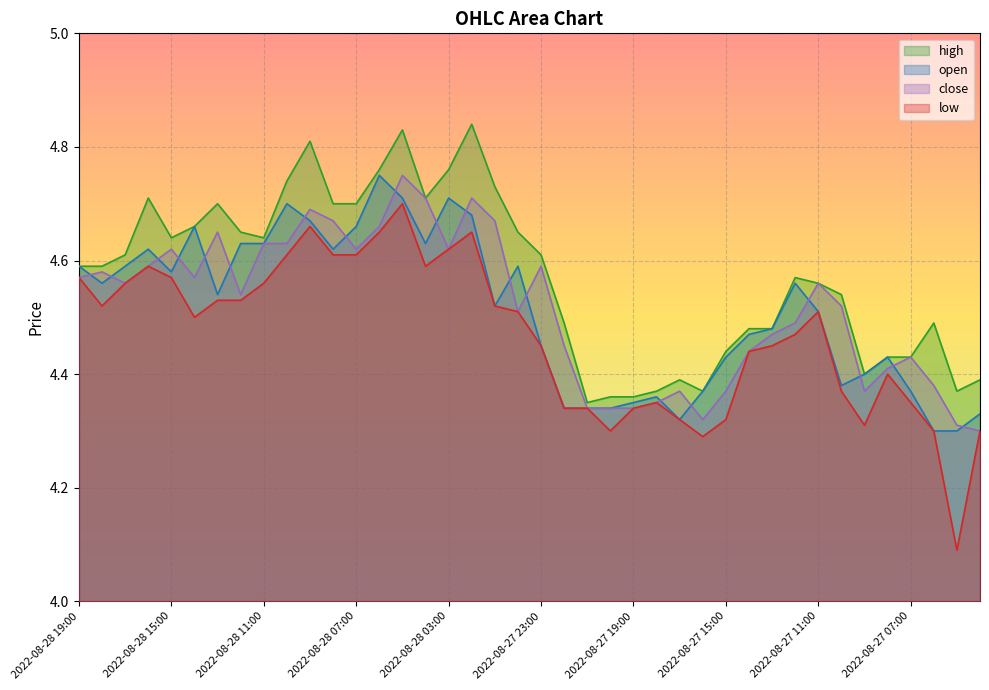

What is the maximum value for close?

4.8